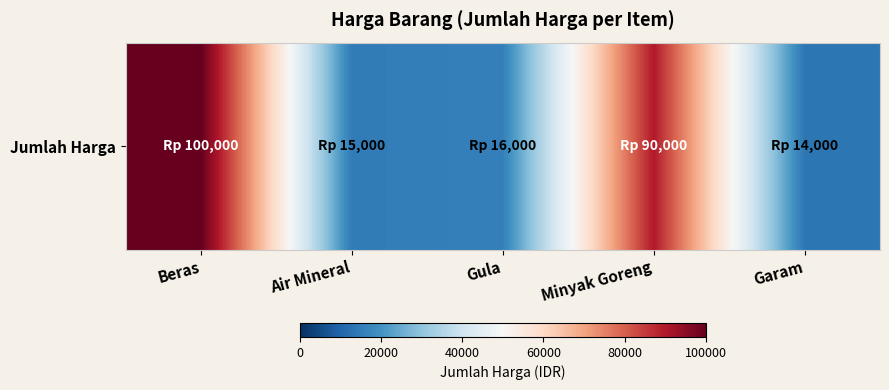

What is the minimum value shown in the chart?

14000